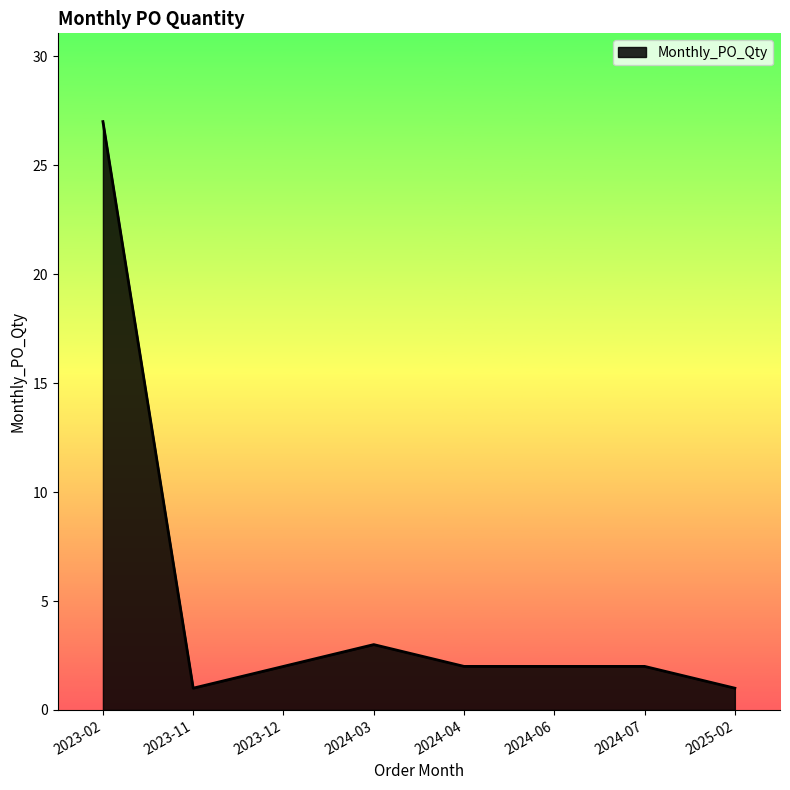

True or false: there are more than 0 points higher than both neighbors.

True